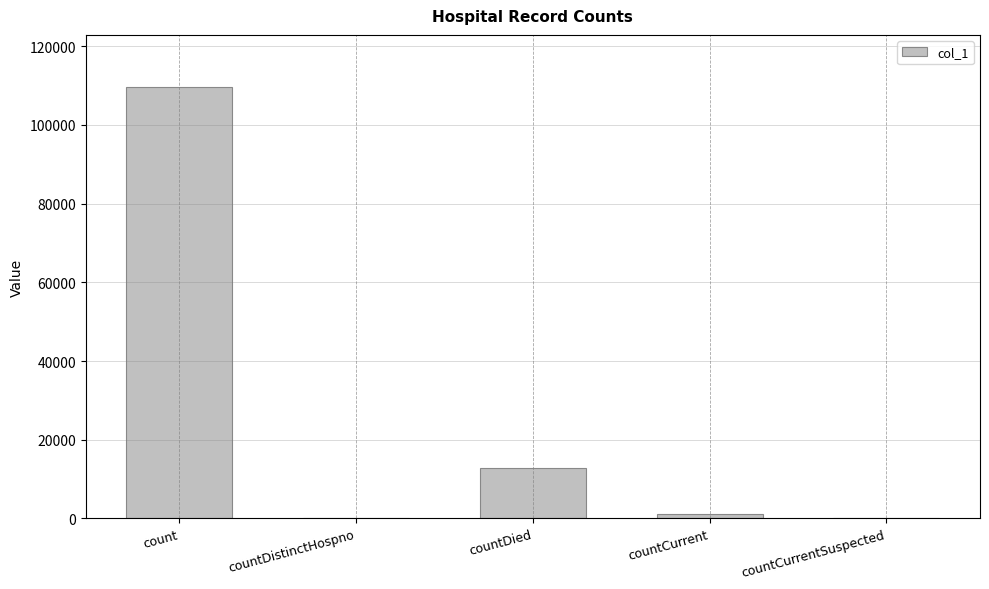

The value at count is 109733. True or false?

True